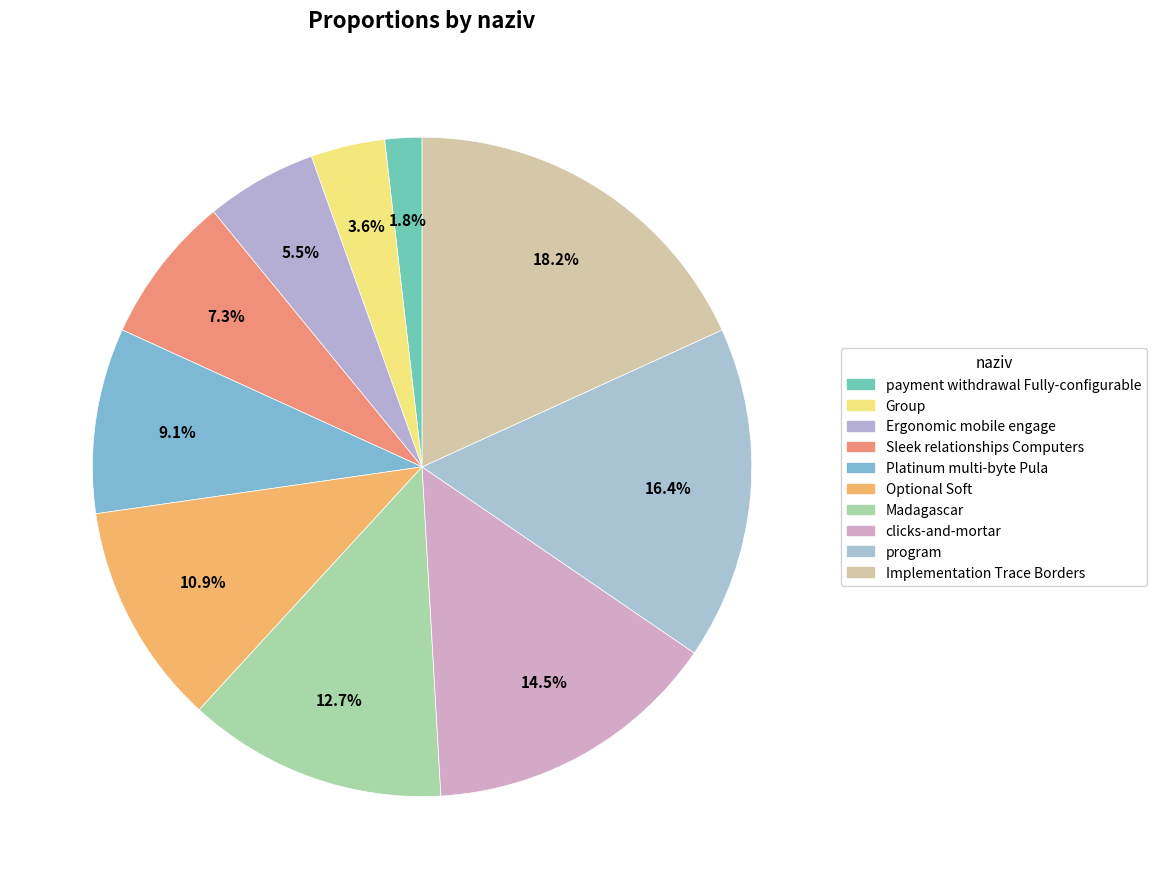

What is the total percentage of clicks-and-mortar and payment withdrawal Fully-configurable?

16.4%